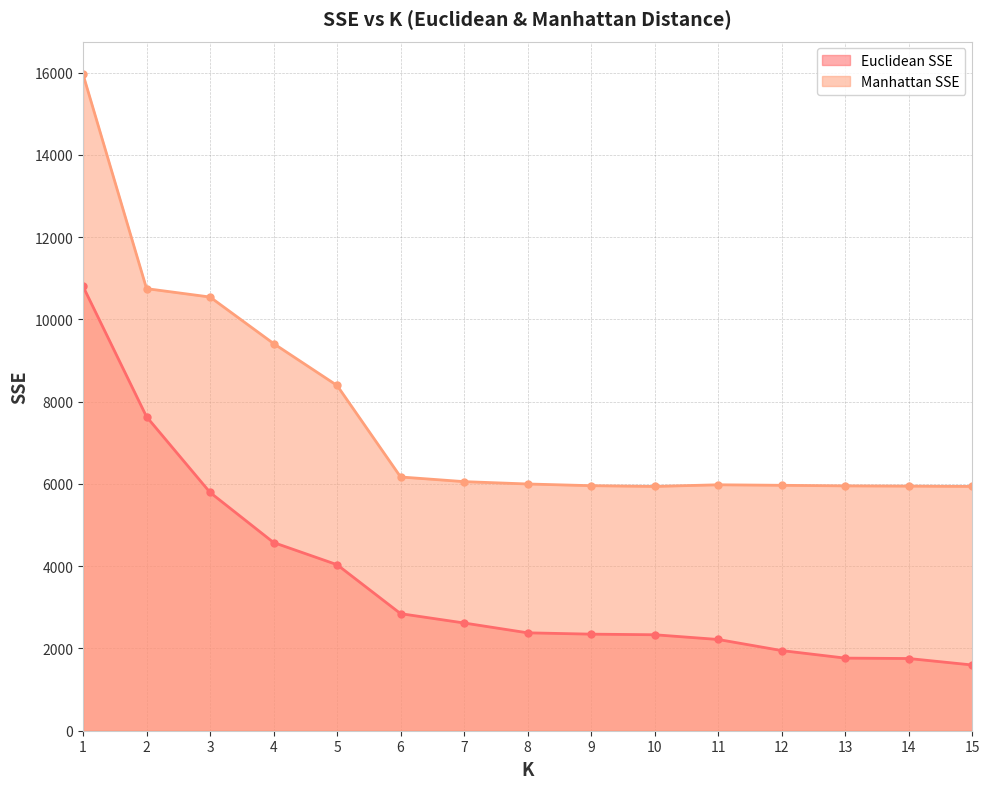

At which label does Manhattan SSE first exceed 5999?

1